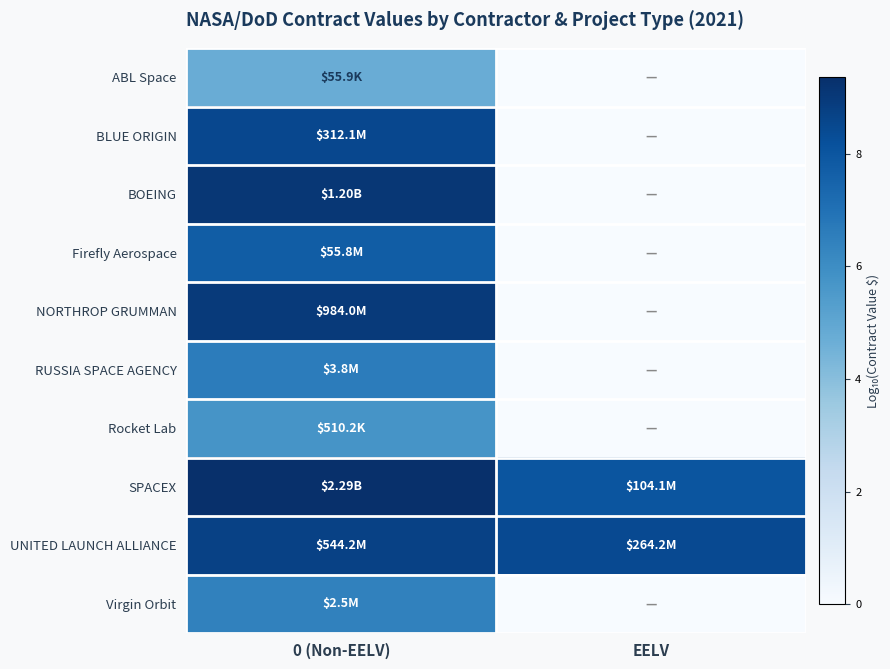

Which category has the lowest value across all series?

EELV